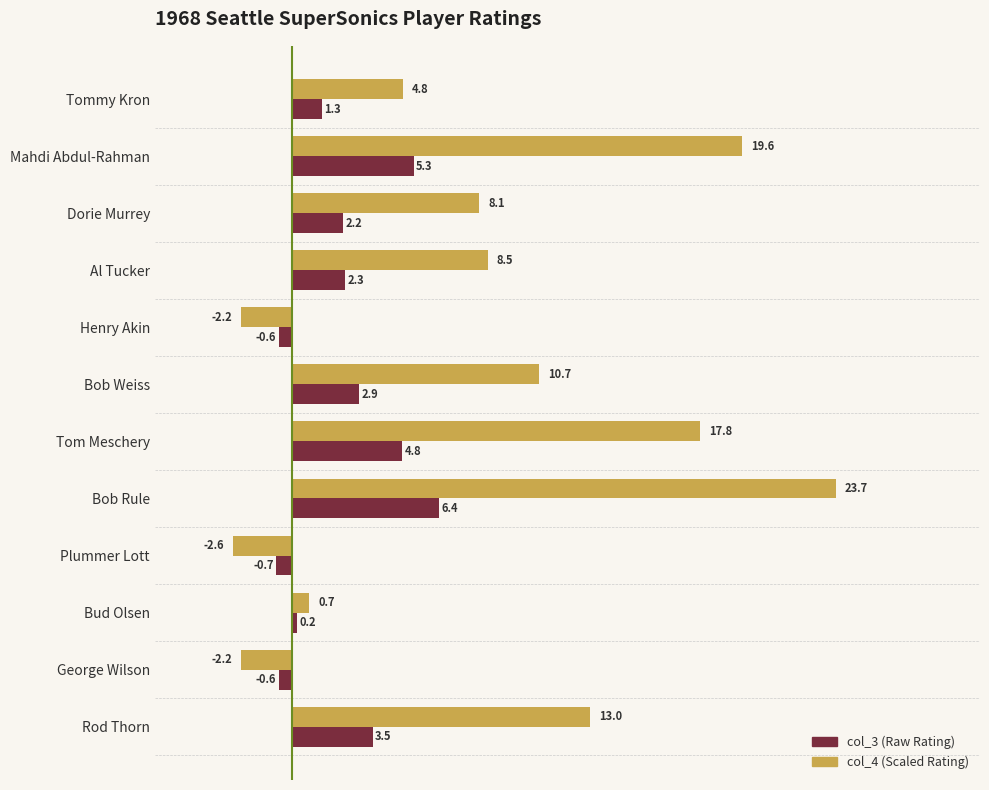

Is the value of col_3 (Raw Rating) at Bob Weiss greater than the value of col_4 (Scaled Rating) at Bob Rule?

No